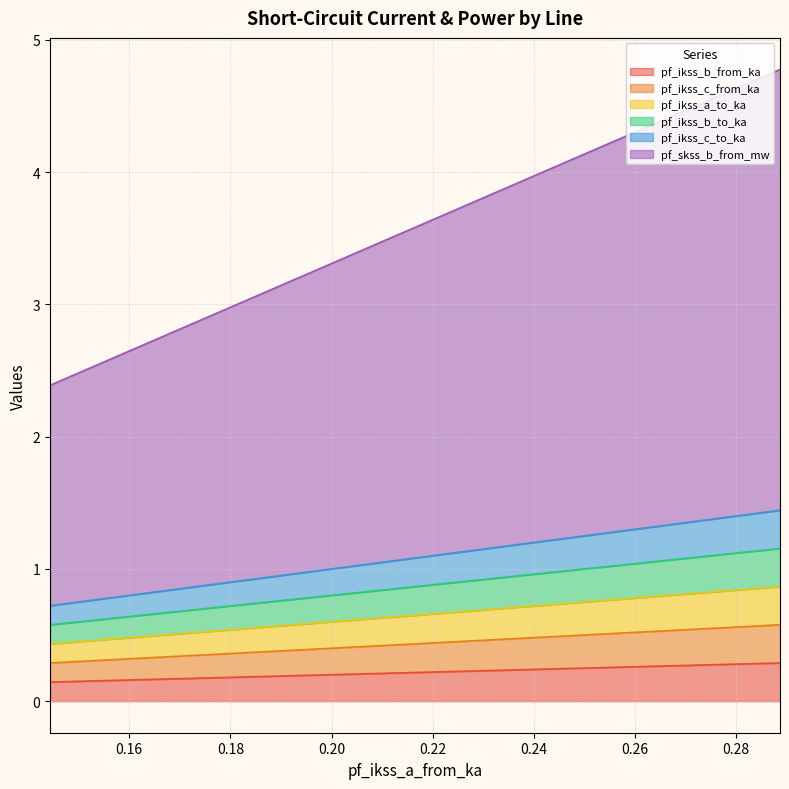

Which series has the largest total across all categories?

pf_skss_b_from_mw